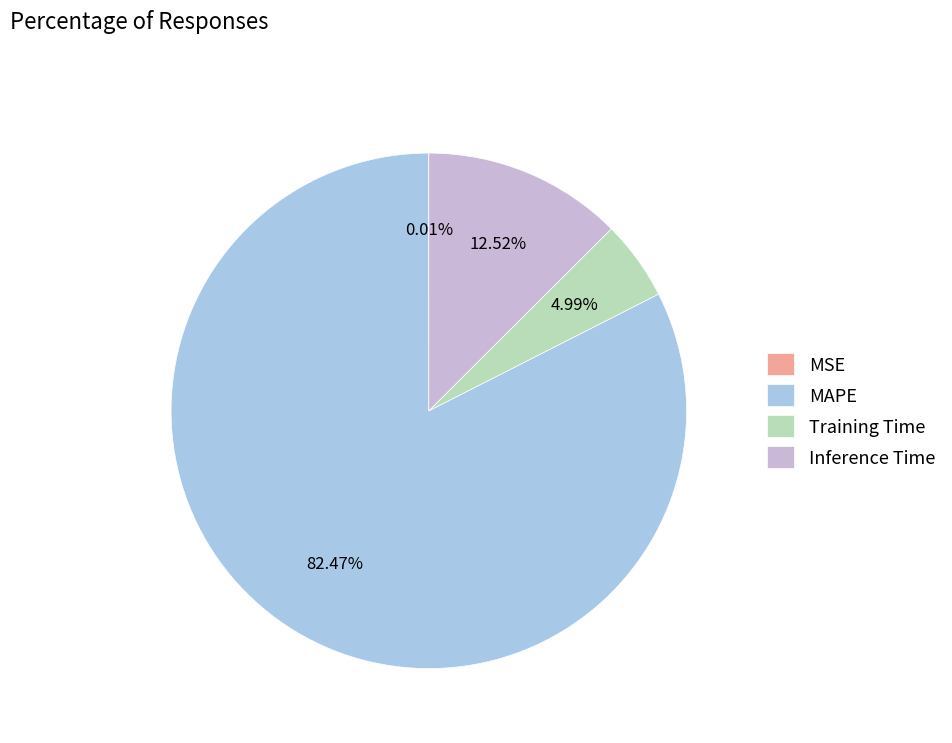

Do Inference Time and MAPE together represent more than half of the pie?

Yes